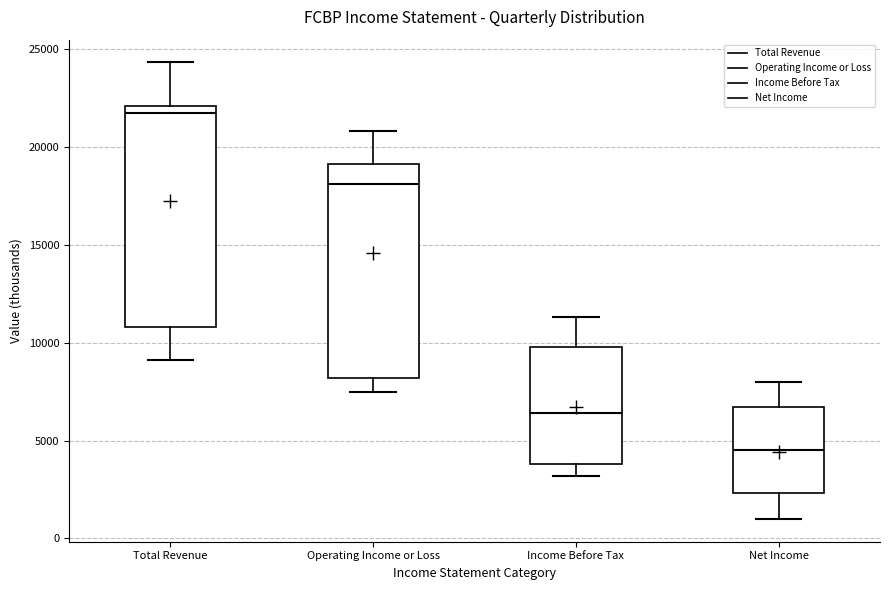

Reading left to right, transcribe this box plot: for each box, give where its median line is, the range the box spans, and where its two whiskers end, as read against the y-axis. The values are not printed on the chart, so give them approximately, as read against the axis.

Total Revenue: median 21500, box 11000 to 22000, whiskers 9000 to 24500
Operating Income or Loss: median 18000, box 8000 to 19000, whiskers 7500 to 21000
Income Before Tax: median 6500, box 4000 to 10000, whiskers 3000 to 11500
Net Income: median 4500, box 2500 to 6500, whiskers 1000 to 8000